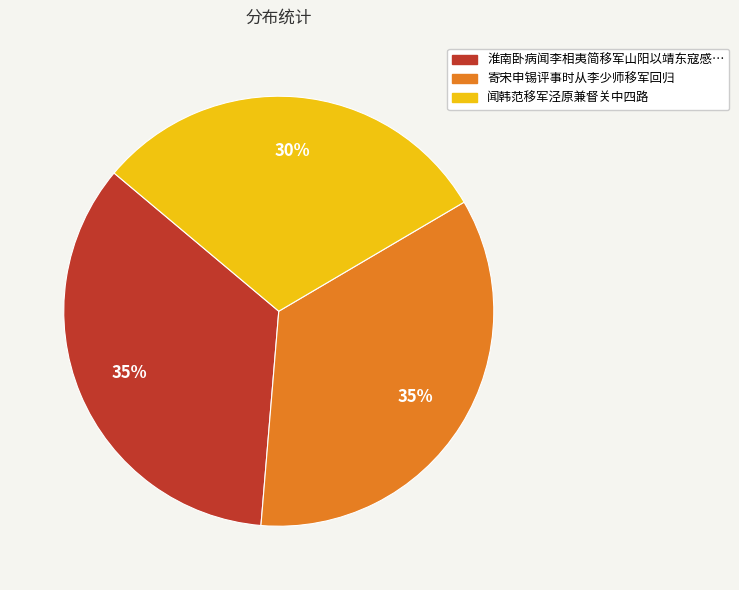

Does any single category account for the majority?

No